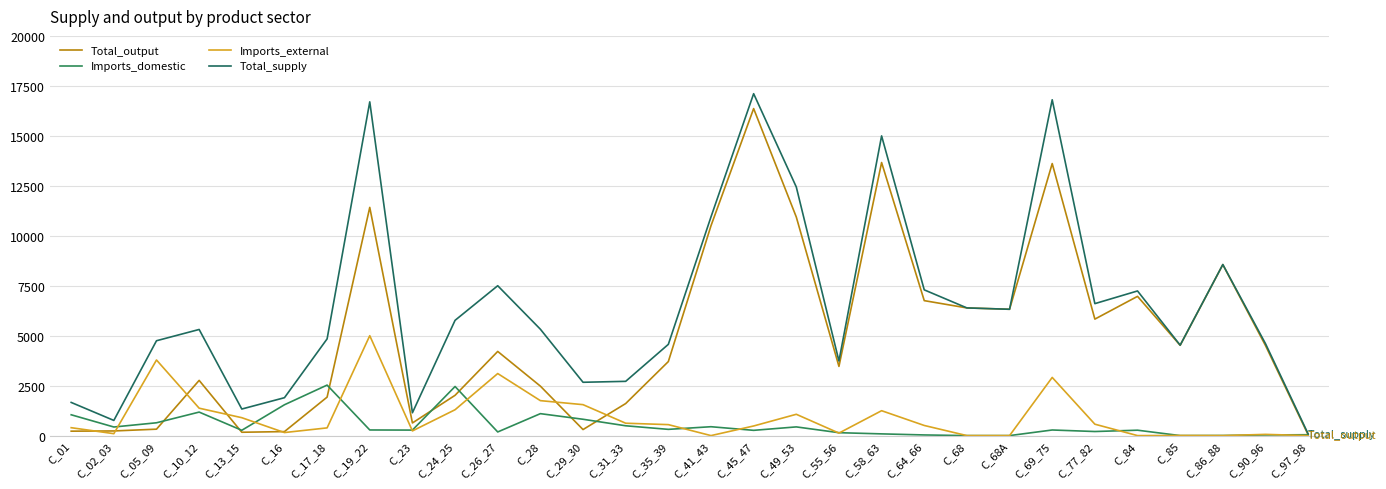

Where is the first local maximum for Imports_domestic?

C_10_12